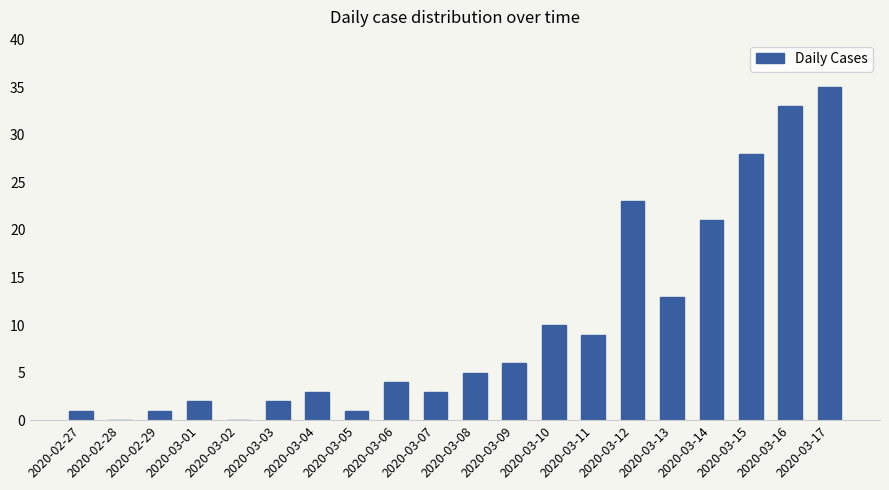

Are the bars horizontal?

No